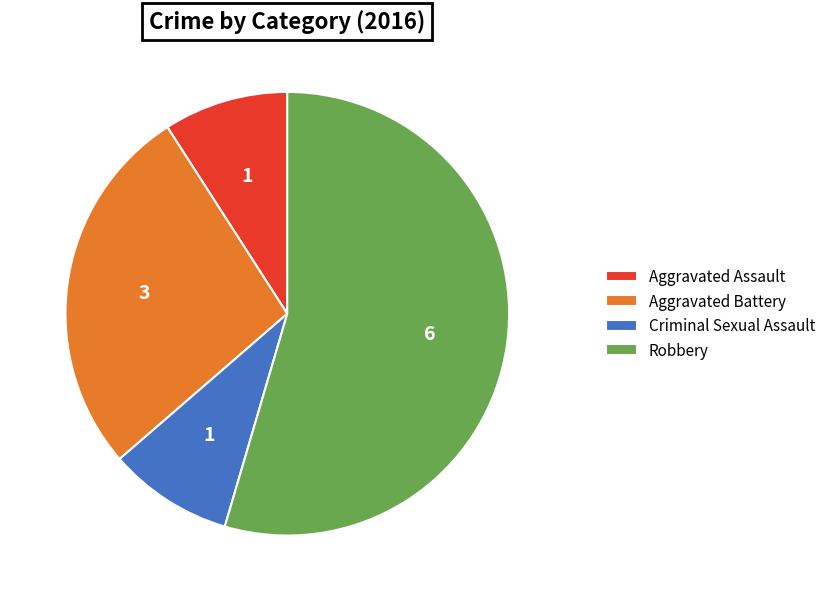

How many slices are in this pie chart?

4